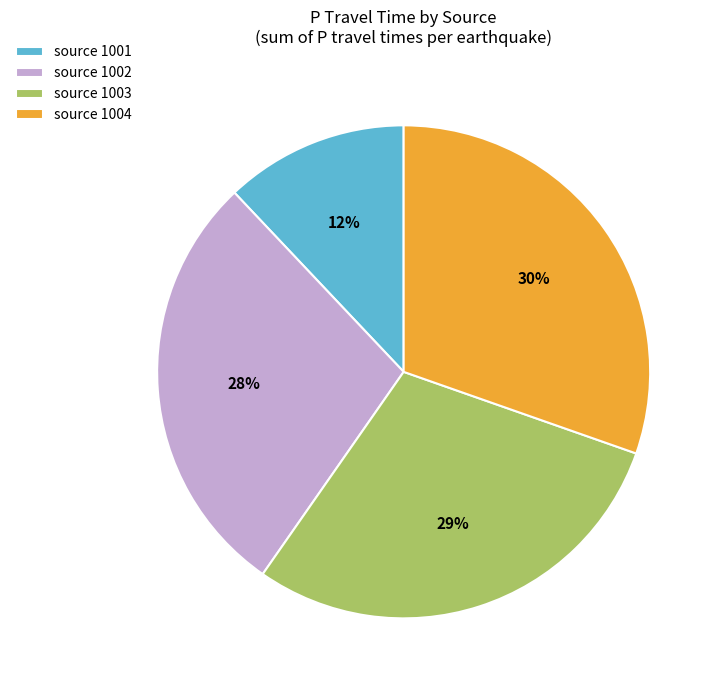

What is the ratio of the value at source 1003 to the value at source 1002?

1.0